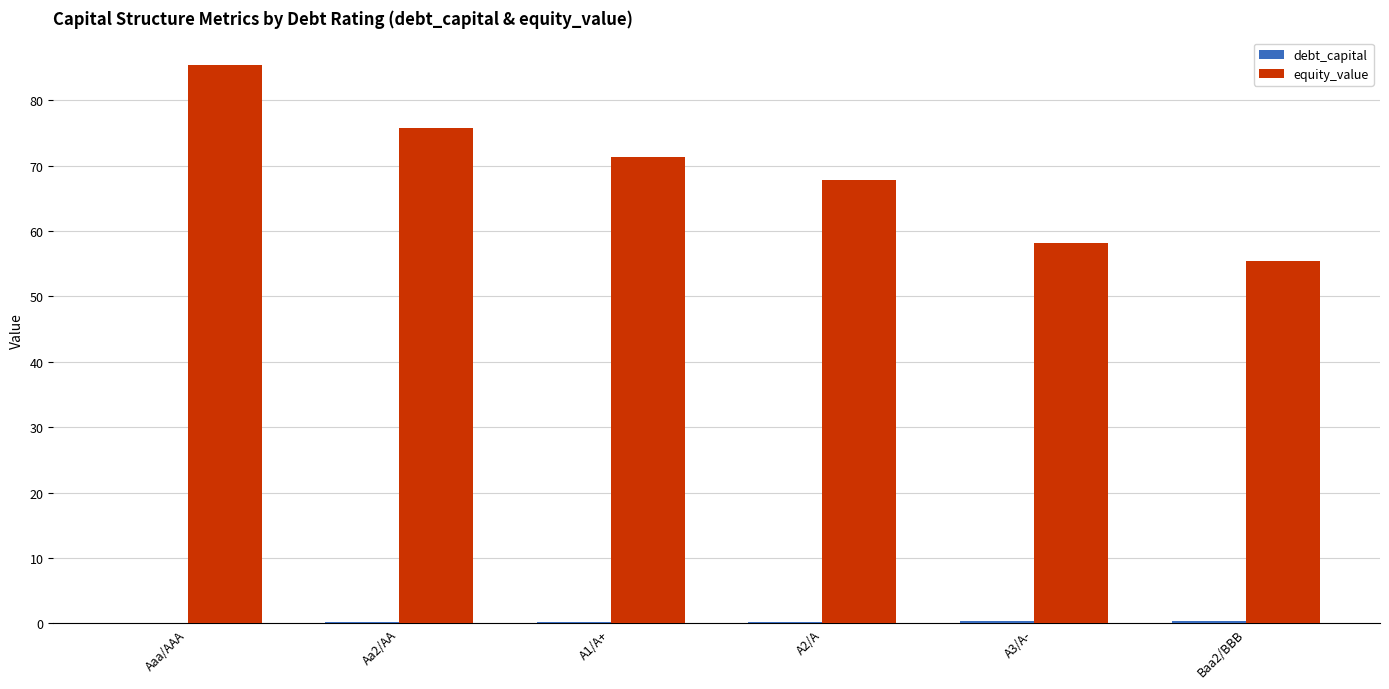

Which series has the widest spread of values?

equity_value